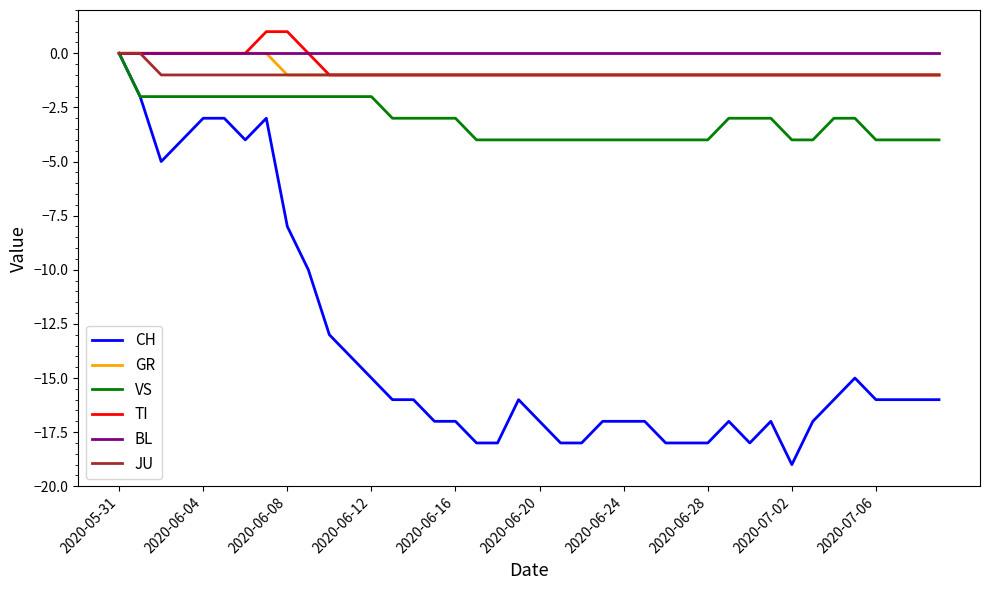

What are all the series names shown in the legend?

CH, GR, VS, TI, BL, JU